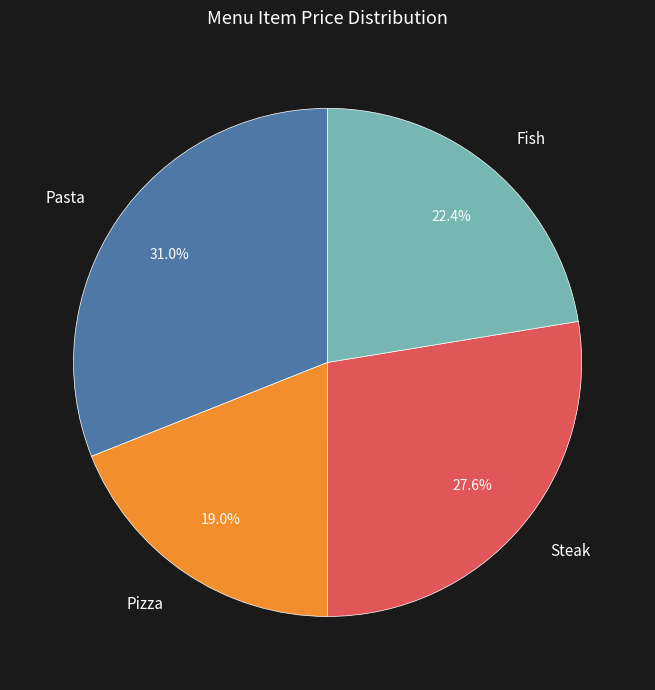

Which has a higher value, Pizza or Steak?

Steak